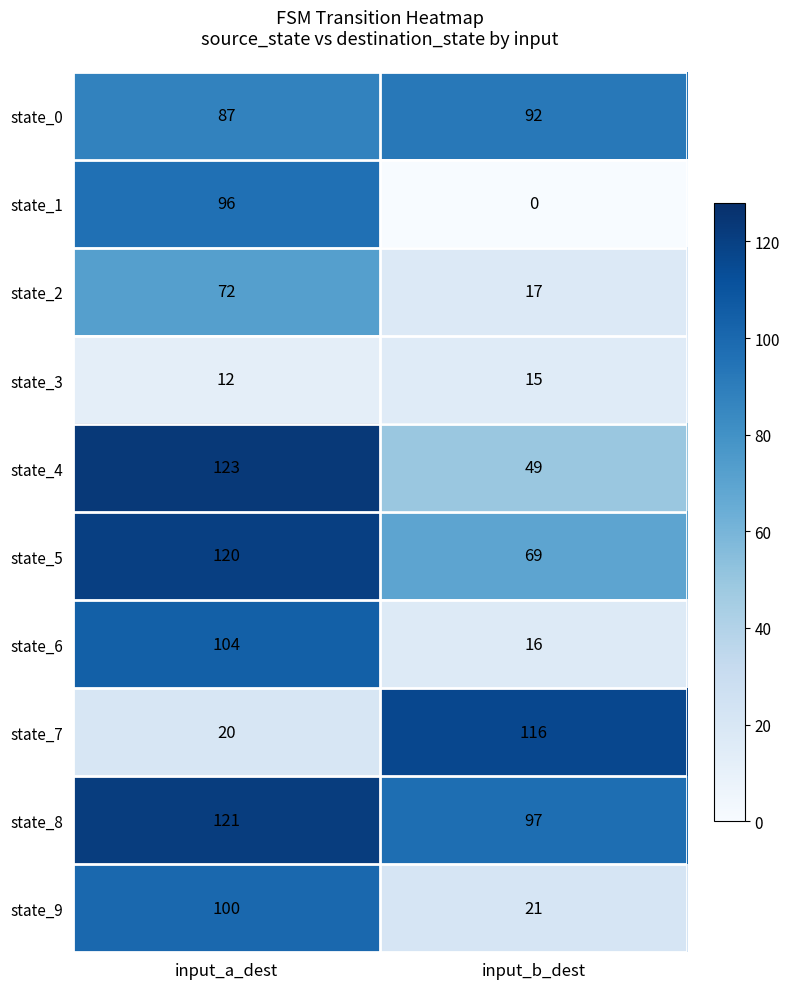

Reading right to left, list all the values displayed in this chart.

state_0: input_b_dest=92	input_a_dest=87
state_1: input_b_dest=0	input_a_dest=96
state_2: input_b_dest=17	input_a_dest=72
state_3: input_b_dest=15	input_a_dest=12
state_4: input_b_dest=49	input_a_dest=123
state_5: input_b_dest=69	input_a_dest=120
state_6: input_b_dest=16	input_a_dest=104
state_7: input_b_dest=116	input_a_dest=20
state_8: input_b_dest=97	input_a_dest=121
state_9: input_b_dest=21	input_a_dest=100